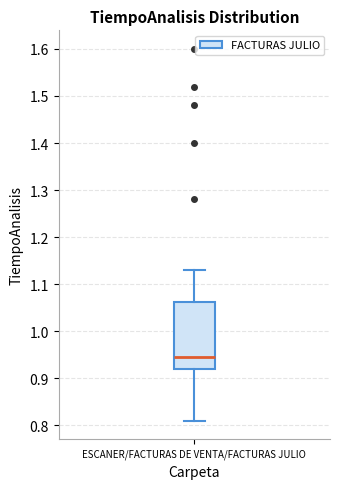

Where is the lower edge of the box for ESCANER/FACTURAS DE VENTA/FACTURAS JULIO on the y-axis? The values are not printed on the chart, so give them approximately, as read against the axis.

0.92